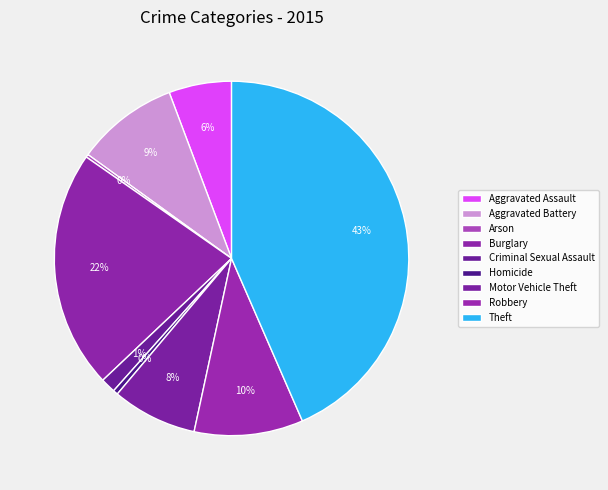

What percentage is the Aggravated Battery slice, to the nearest percent?

9%